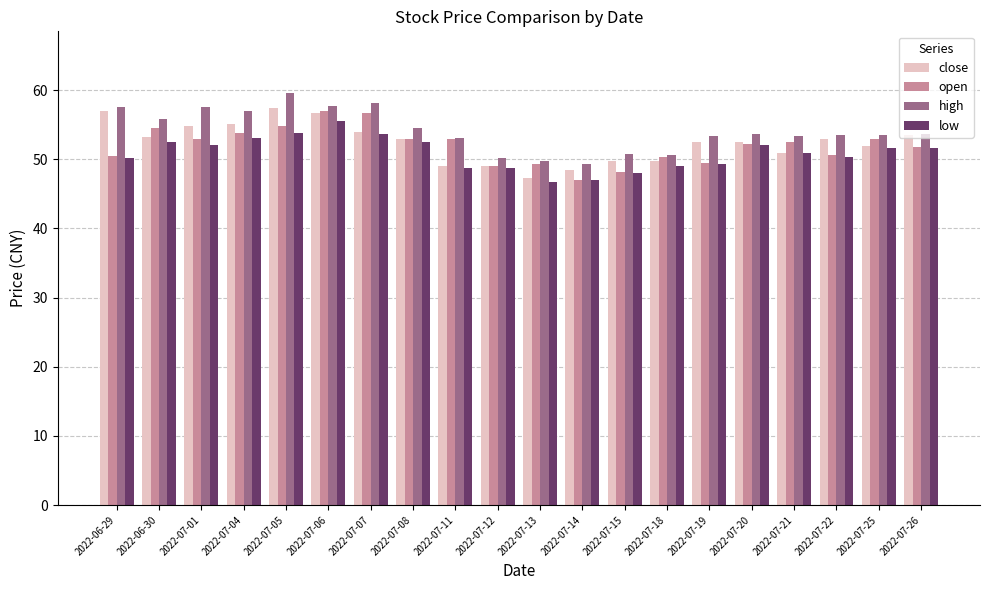

What is the approximate value of low at 2022-07-20?

52.0